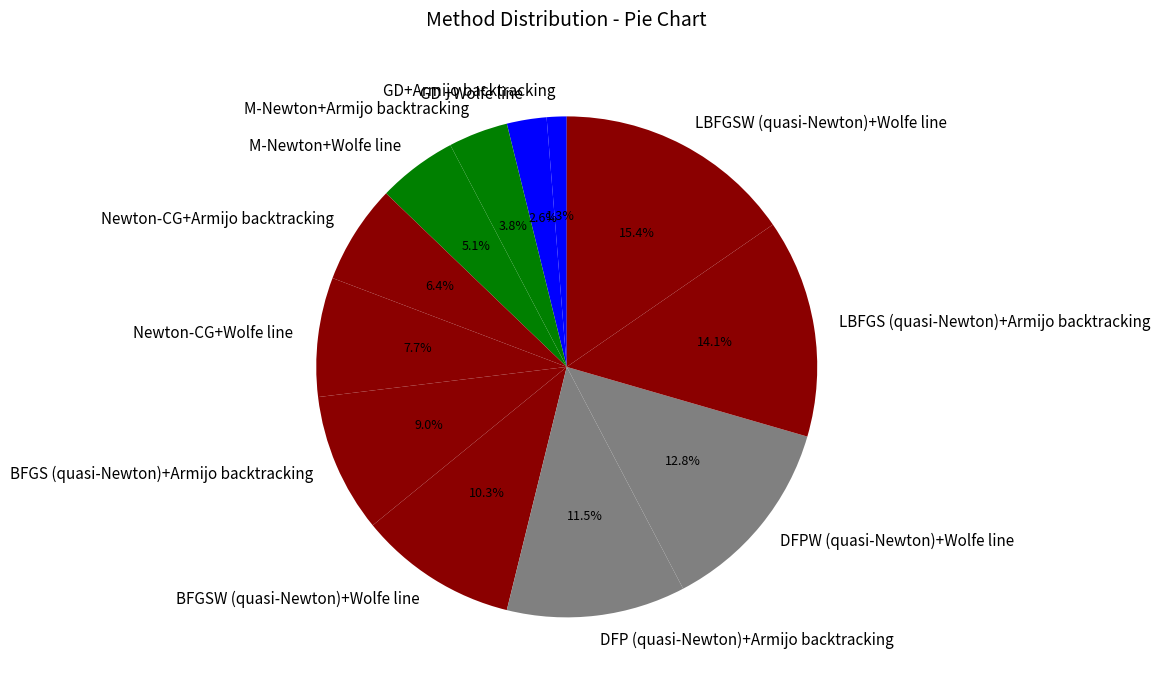

Combined, what portion of the pie is LBFGS (quasi-Newton)+Armijo backtracking and GD+Armijo backtracking?

15.4%